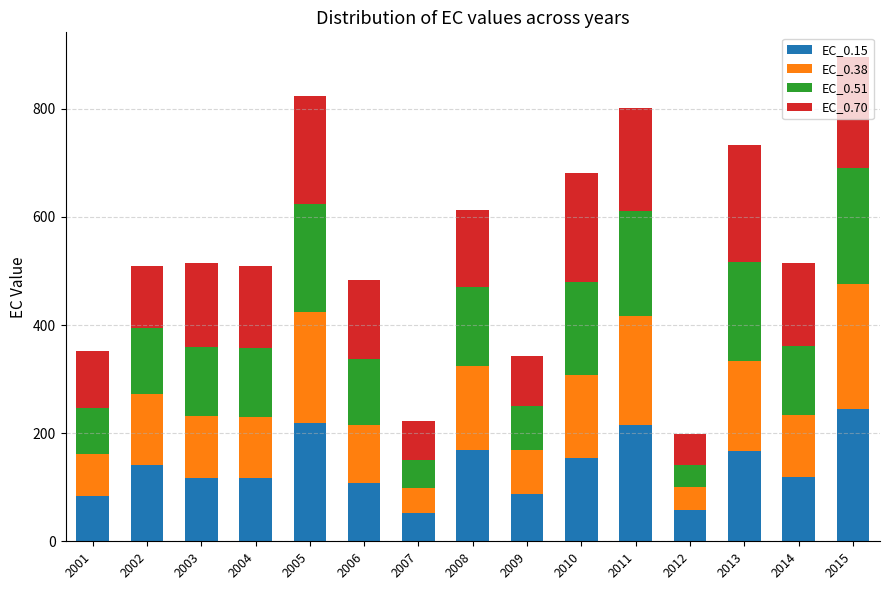

What is the lowest value of the EC_0.15 series?

52.6